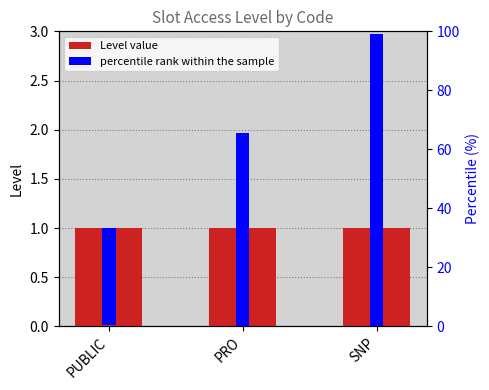

Are the bars horizontal?

No